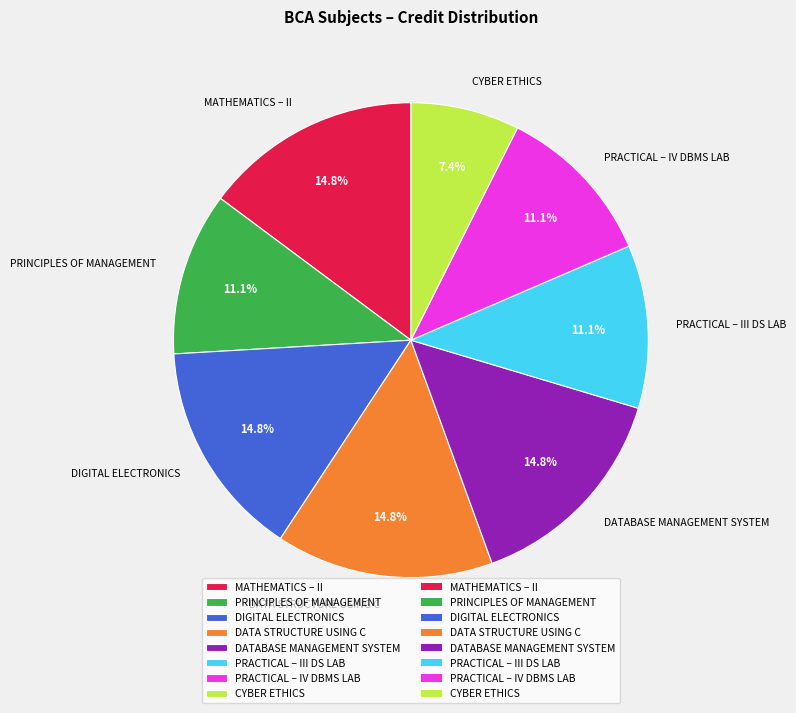

Which slice is the smallest?

CYBER ETHICS